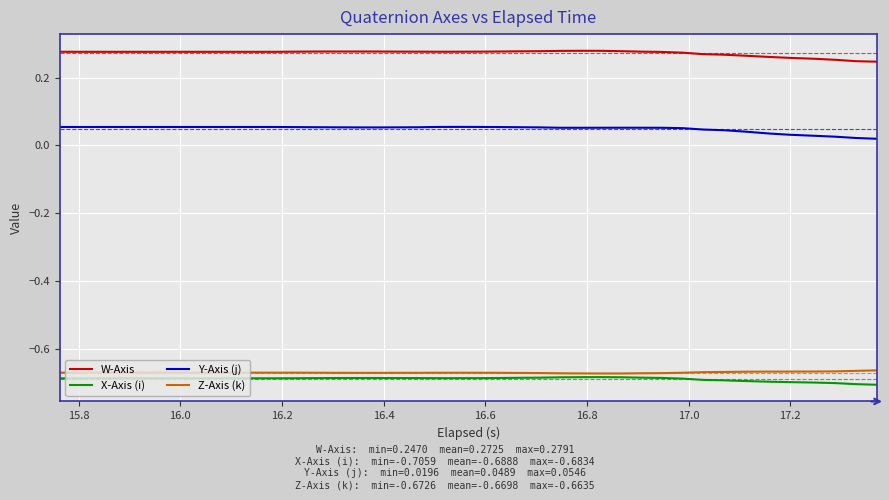

True or false: Y-Axis (j) has more than 1 interior local peaks.

True